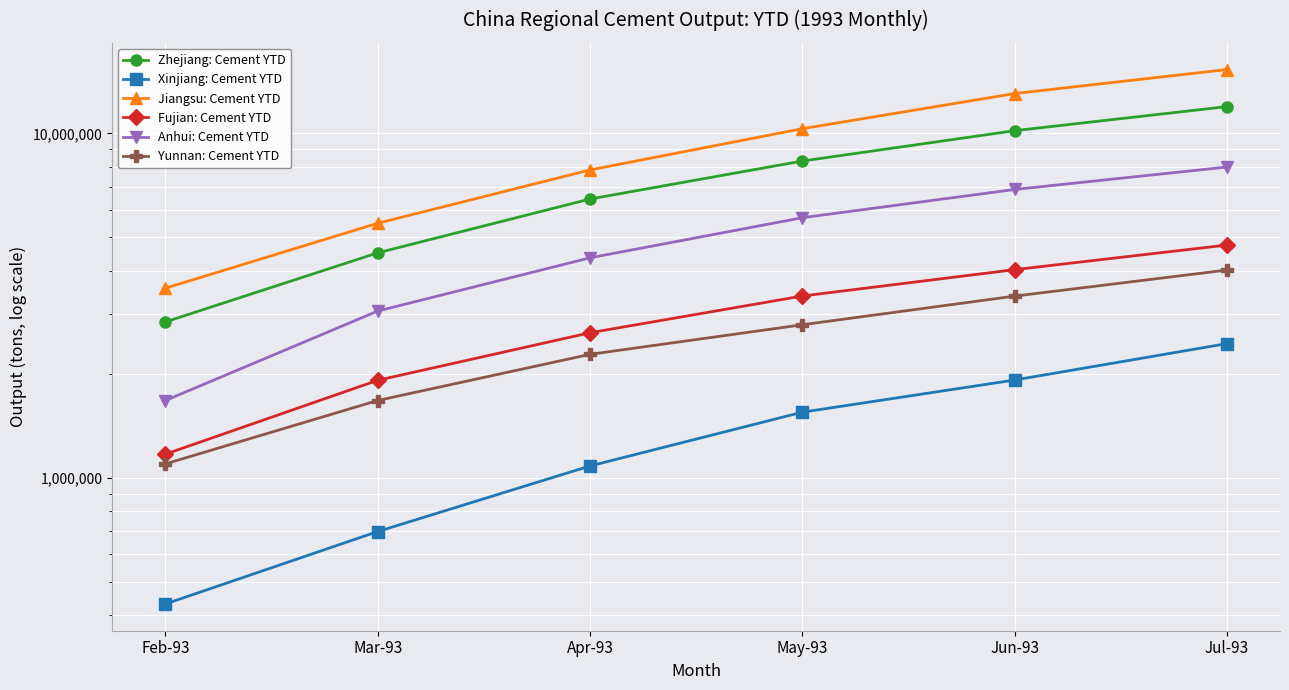

What is the label of the 5th point from the left?

Jun-93